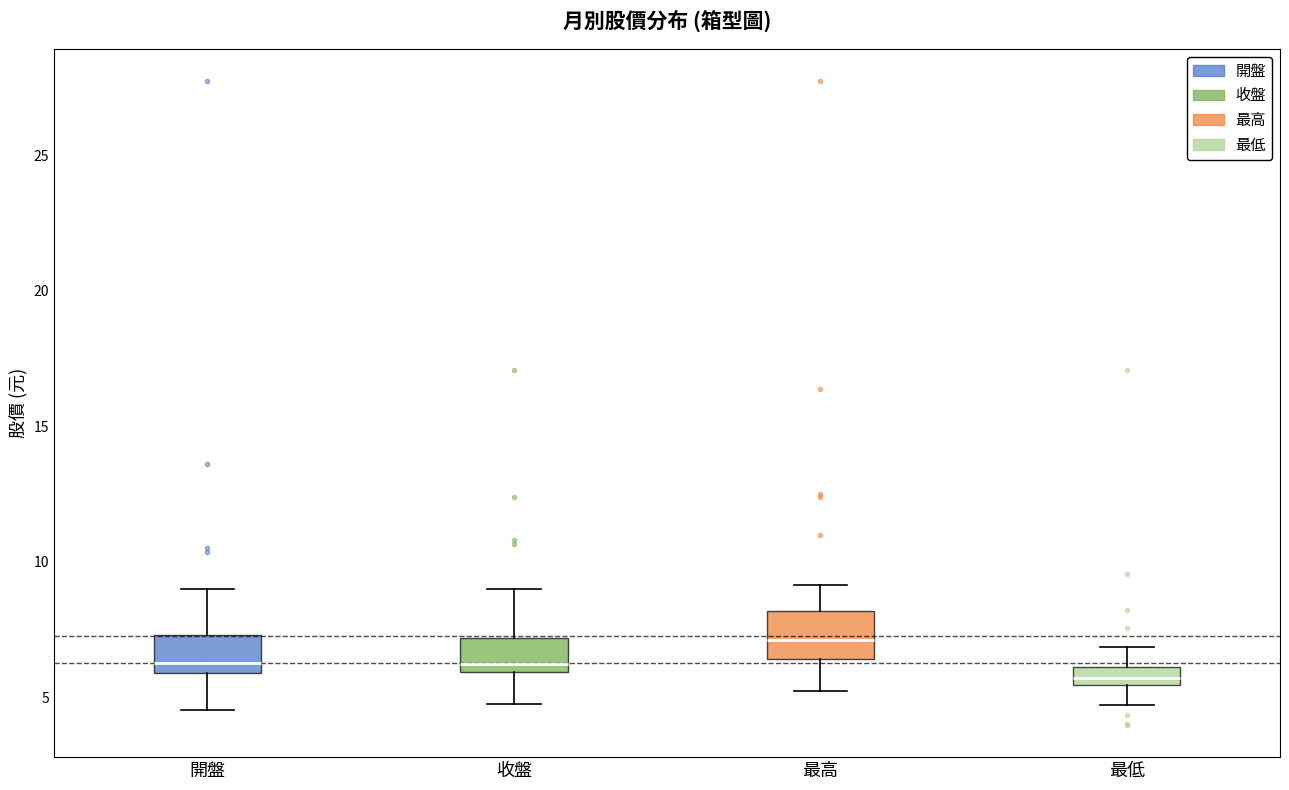

Which box has the lowest median line?

最低